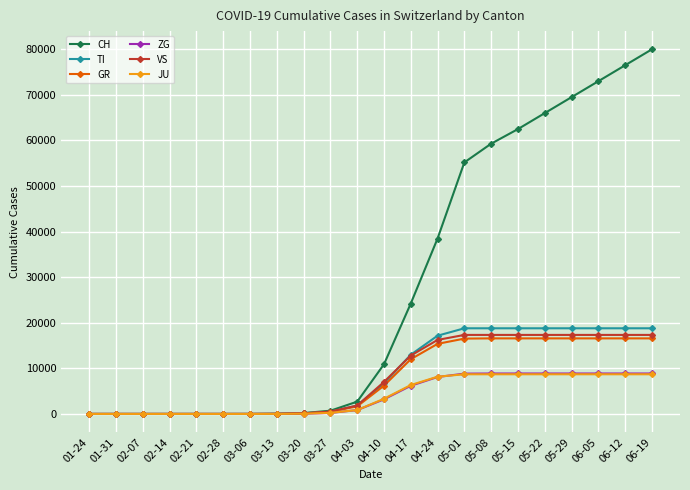

What is the label of the 22nd point from the right?

01-24